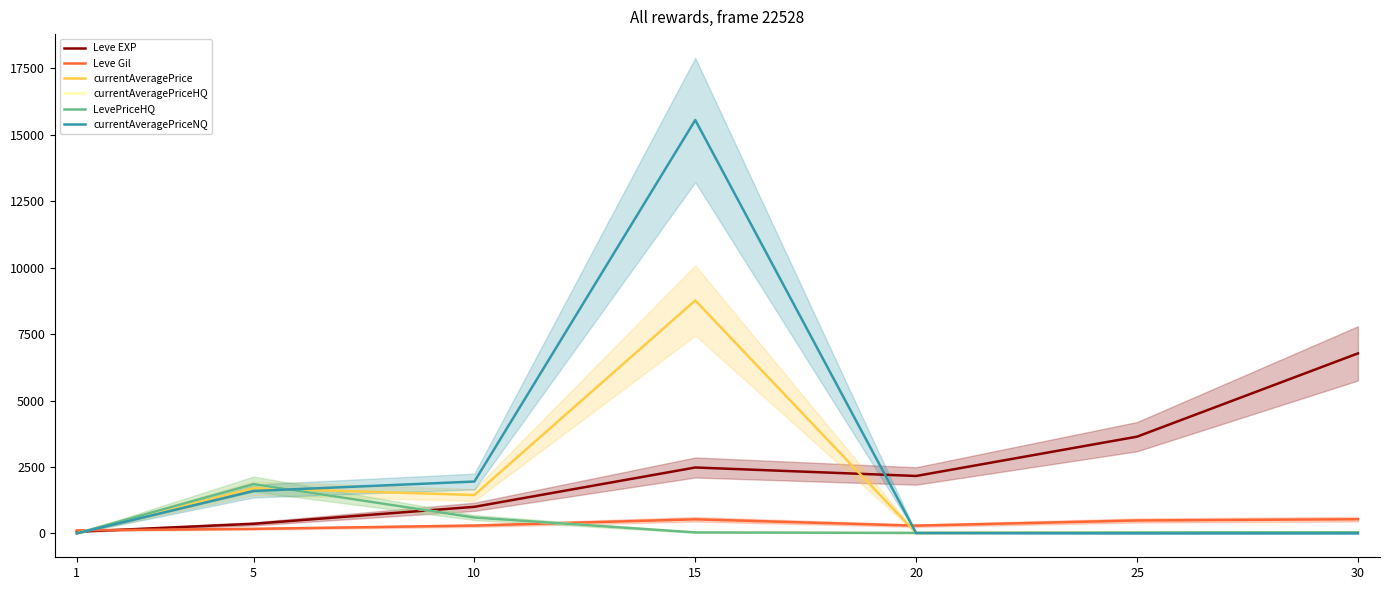

Which label corresponds to the largest value in the chart?

15